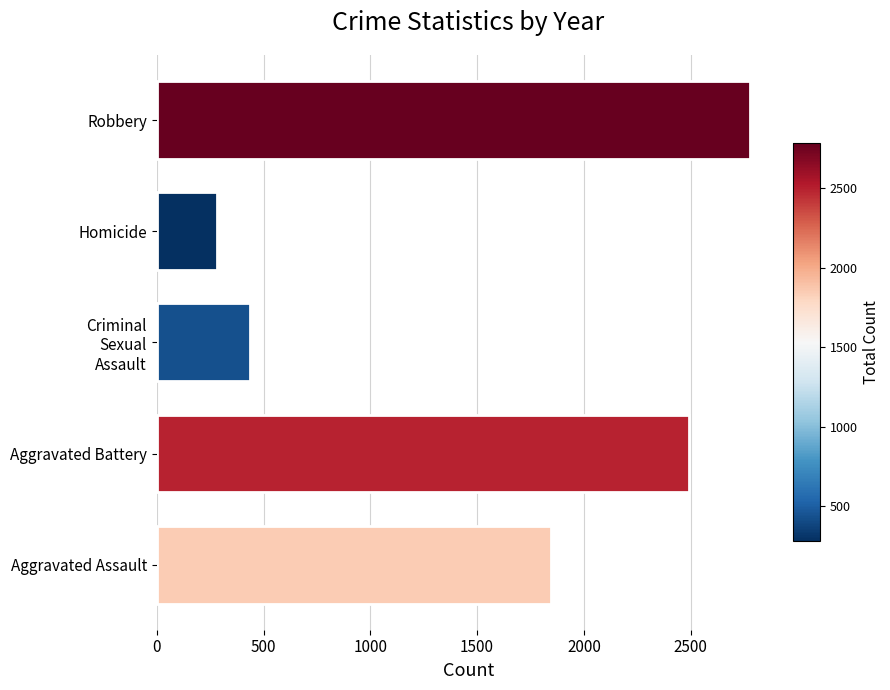

Reading bottom to top, list all the values displayed in this chart.

1848	2494	436	281	2779